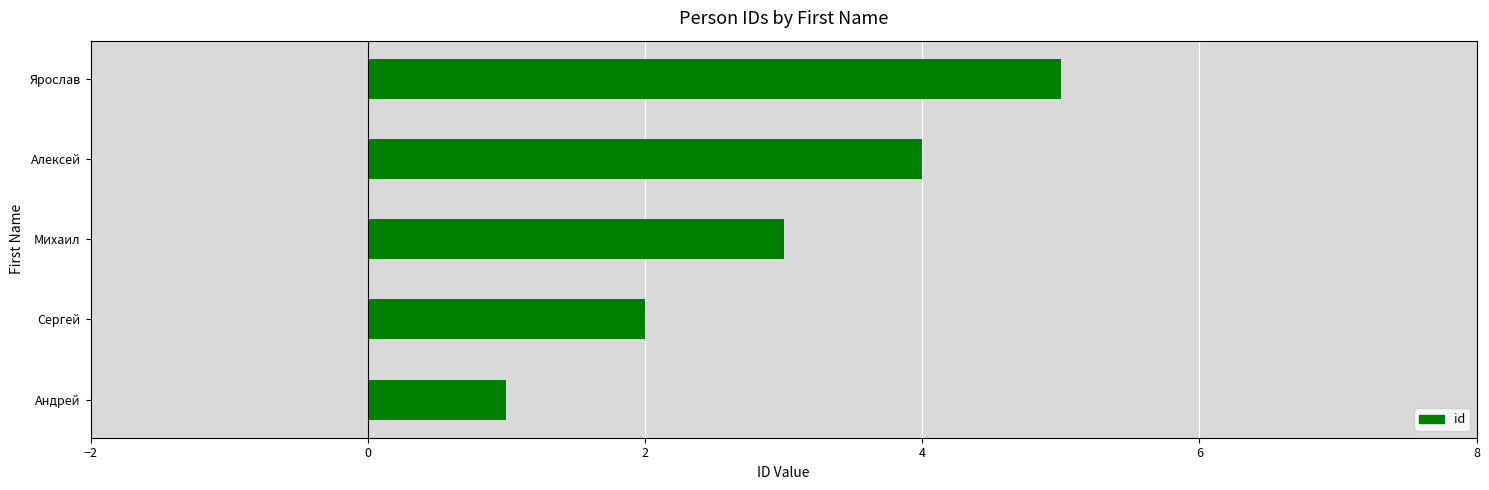

What is the change in value from Сергей to Михаил?

+1